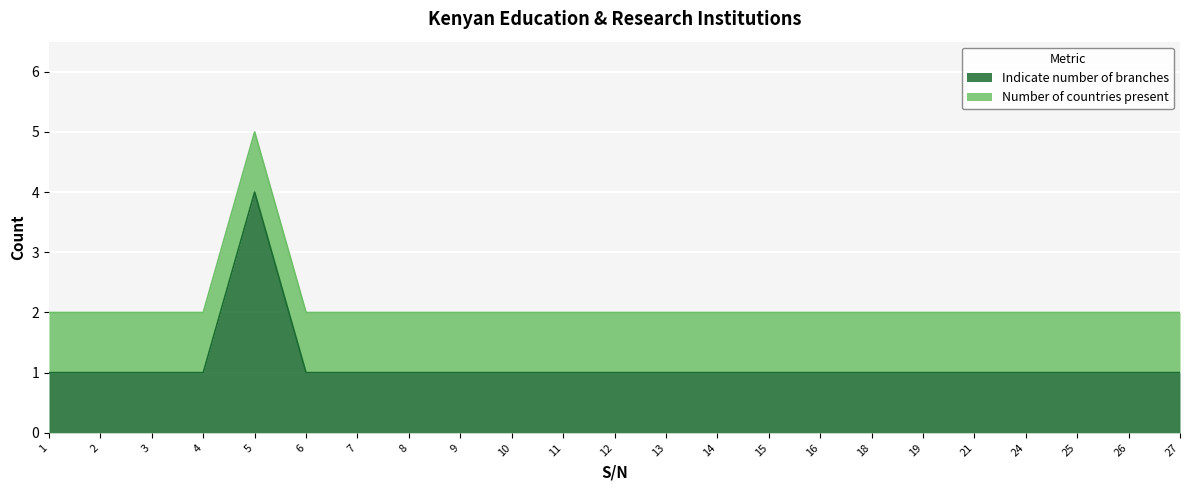

How many interior local peaks (higher than both neighbors) does the data have?

1